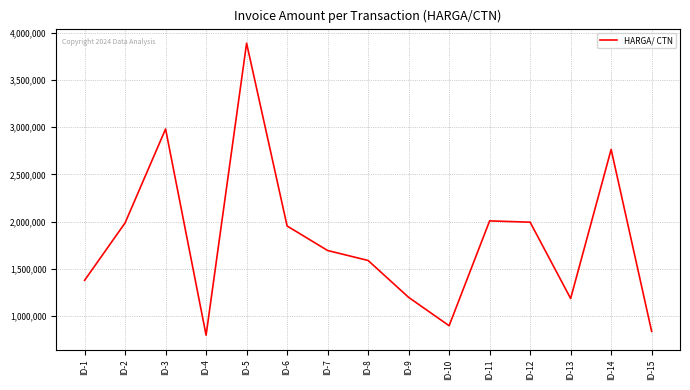

How many lines are shown in the chart?

1